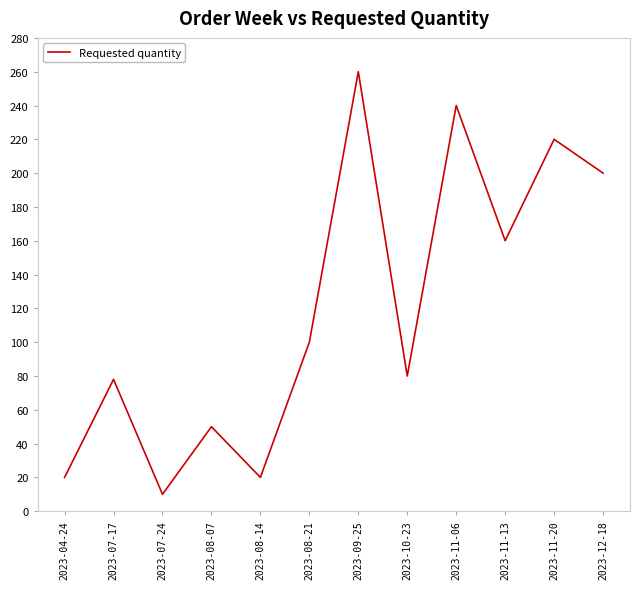

The chart shows a value of 29 at 2023-04-24. True or false?

False